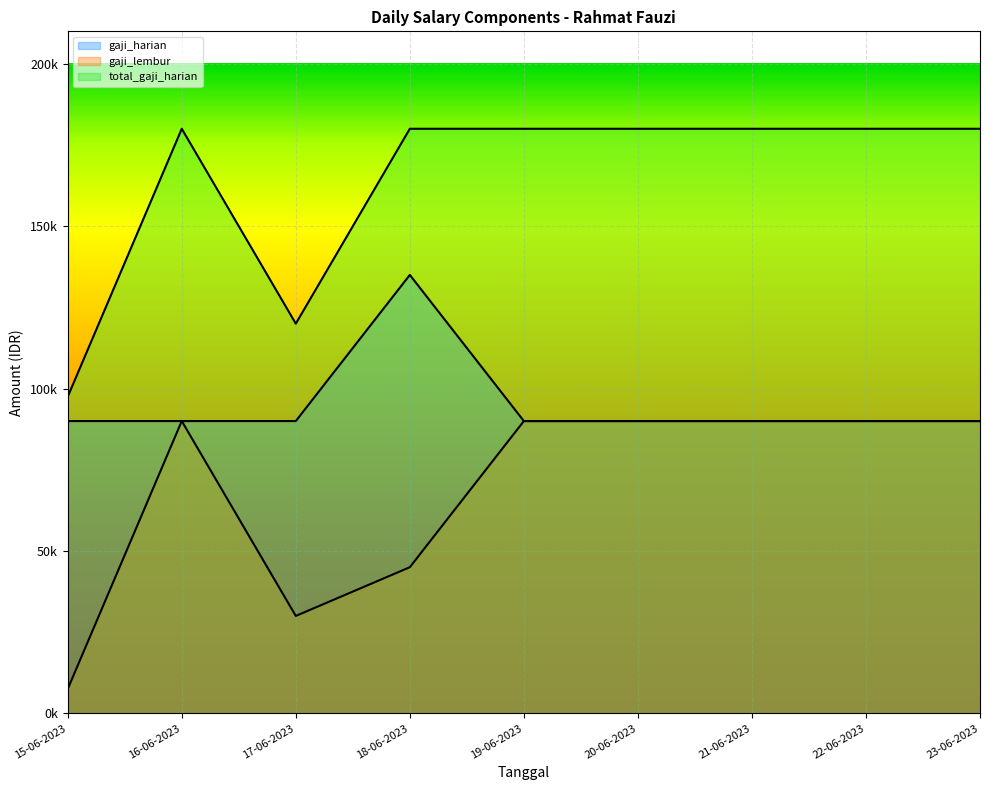

Read the gaji_lembur value at 22-06-2023.

90000